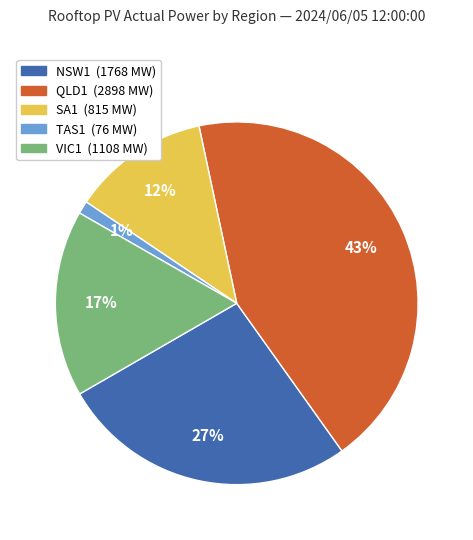

To the nearest percent, what is the difference between the largest and smallest slice percentages?

42%